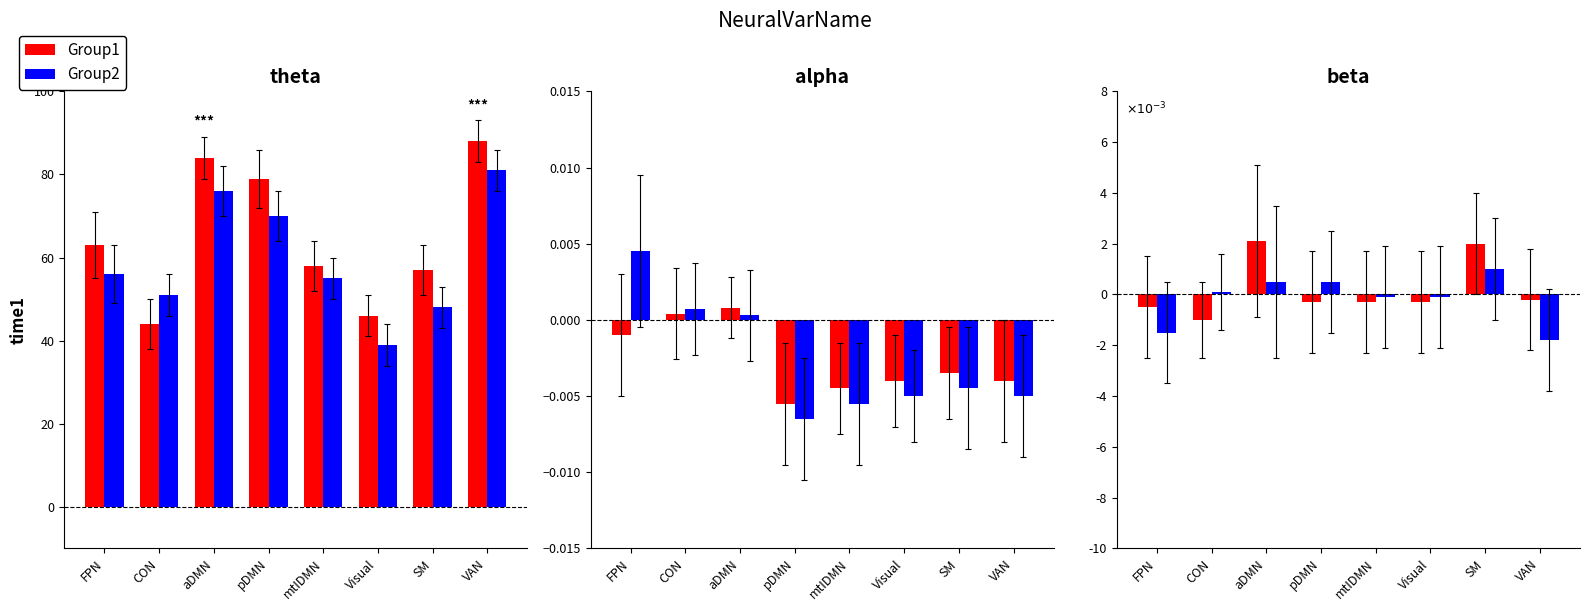

Rank the categories by Group2 value from highest to lowest.

SM, aDMN, pDMN, CON, mtIDMN, Visual, FPN, VAN